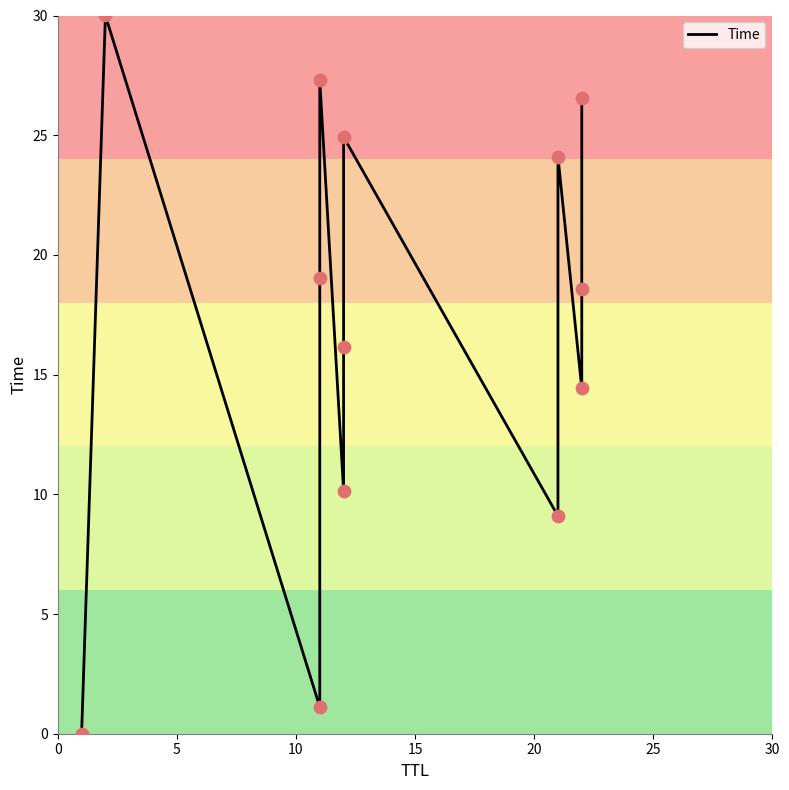

Which has a higher value, 0 or 10?

10